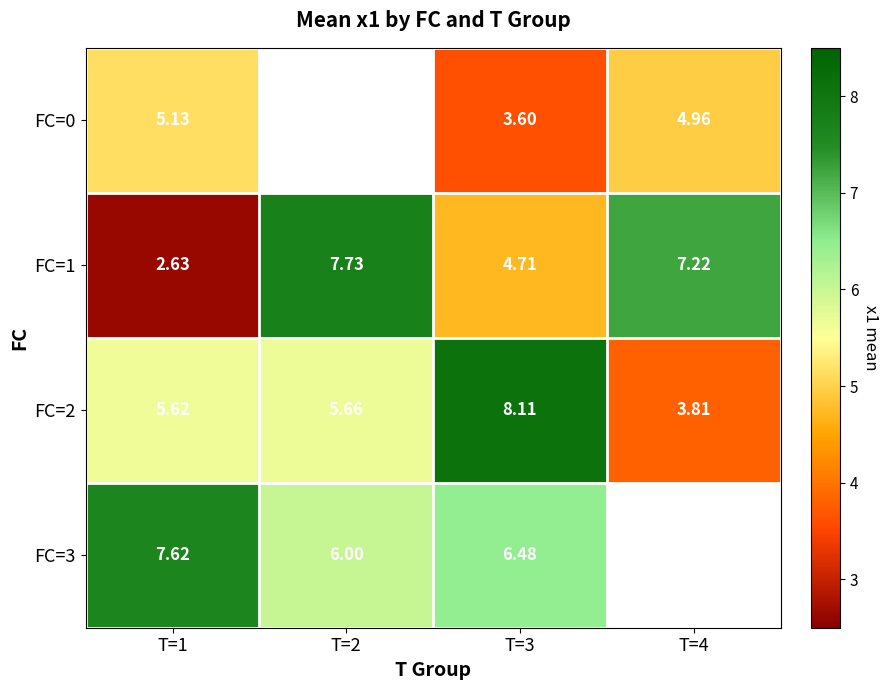

Is the value of FC=2 at T=3 greater than the value of FC=1 at T=3?

Yes